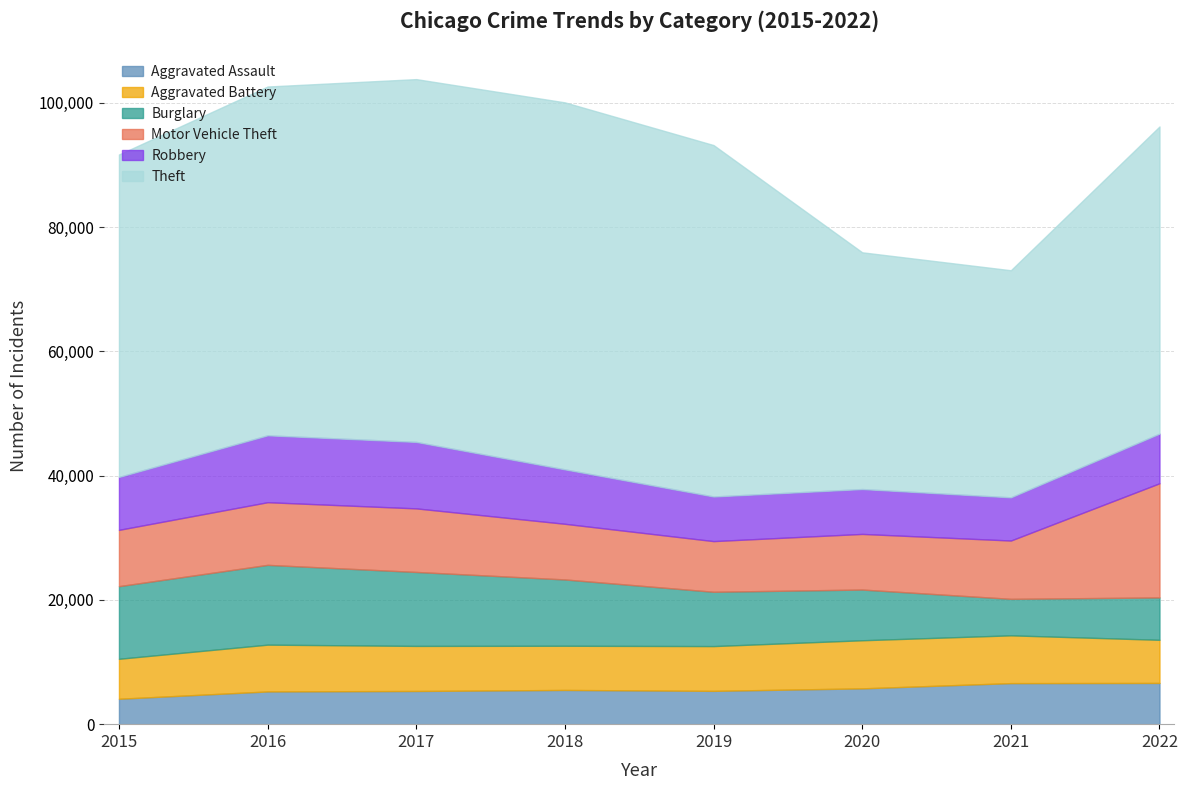

Reading right to left, transcribe all the data shown in this chart.

Aggravated Assault: 6637	6607	5763	5362	5507	5342	5267	4090
Aggravated Battery: 6944	7691	7743	7205	7114	7254	7533	6434
Burglary: 6817	5872	8161	8742	10671	11904	12840	11689
Motor Vehicle Theft: 18378	9389	8955	8156	8959	10232	10088	9064
Robbery: 7992	6950	7221	7179	8759	10698	10764	8516
Theft: 49436	36553	38106	56566	59073	58396	56143	51901